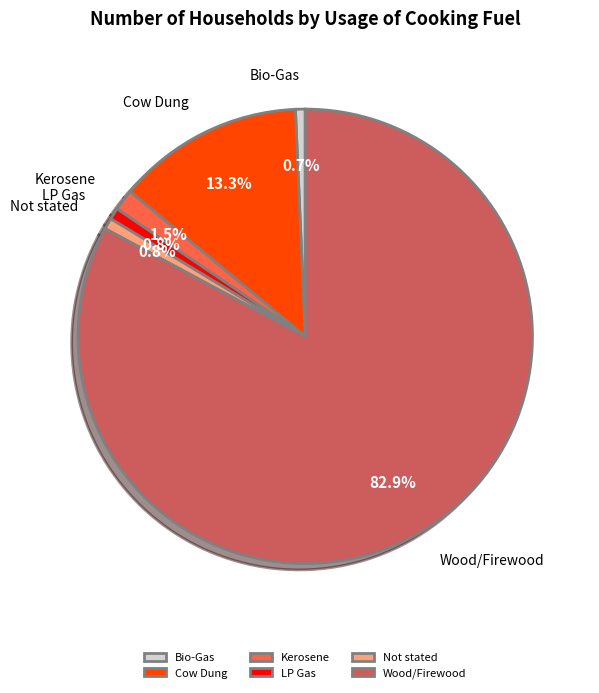

Which has a higher value, Wood/Firewood or Bio-Gas?

Wood/Firewood